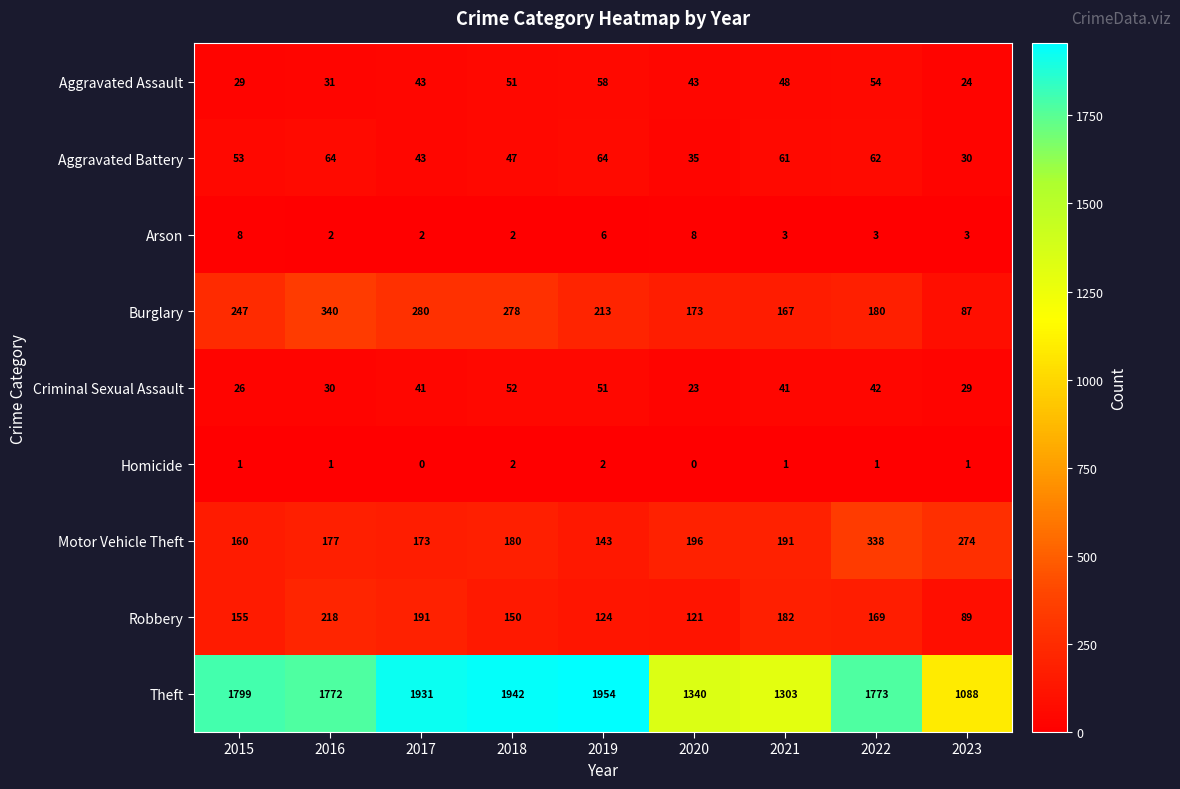

The Homicide series shows 1 at 2022. True or false?

True